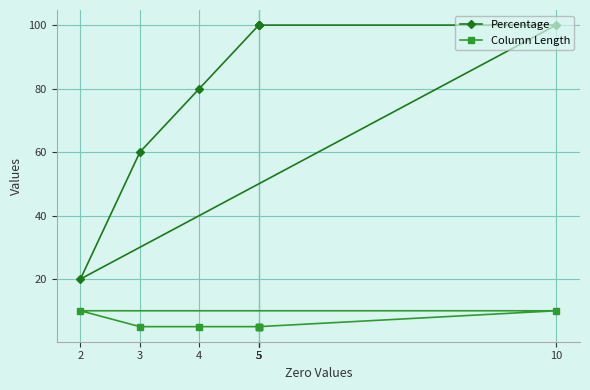

List the series in order of their overall mean, lowest first.

Column Length, Percentage